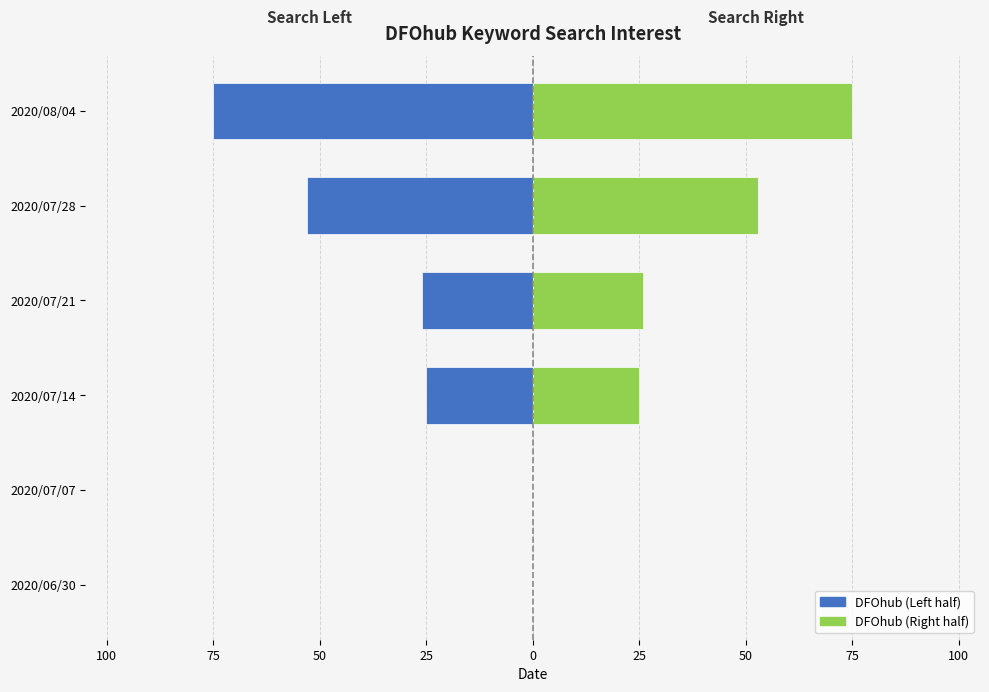

The DFOhub (Left) series shows -37 at 2020/07/14. True or false?

False